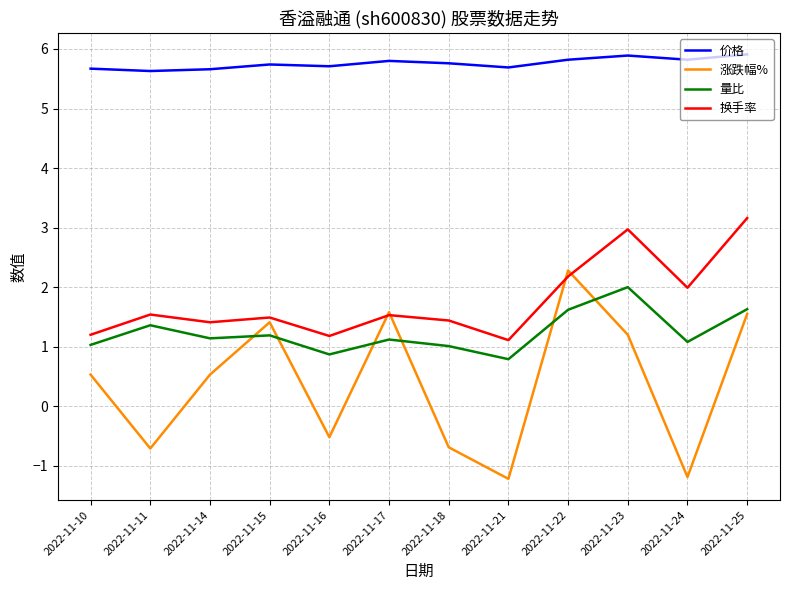

True or false: 换手率 has more than 1 points higher than both neighbors.

True